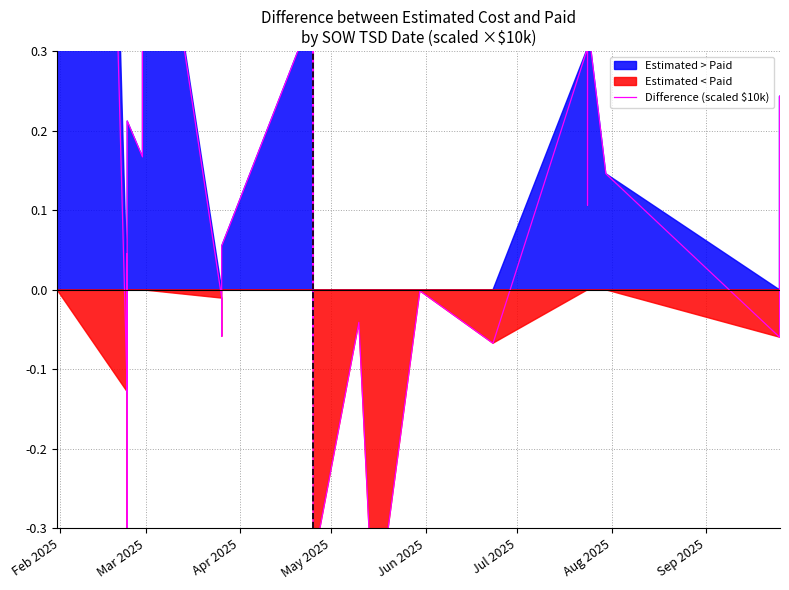

How many positive values are there?

22